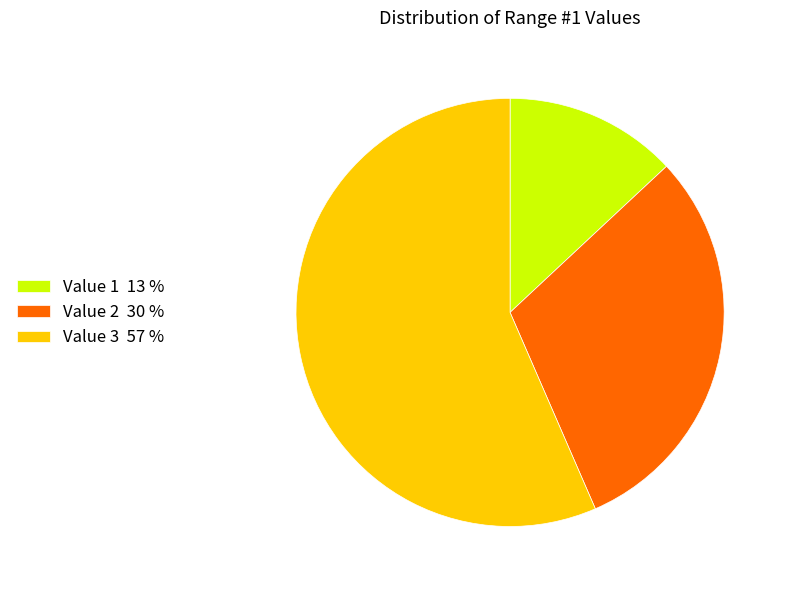

True or false: Value 1 accounts for 13% of the total.

True